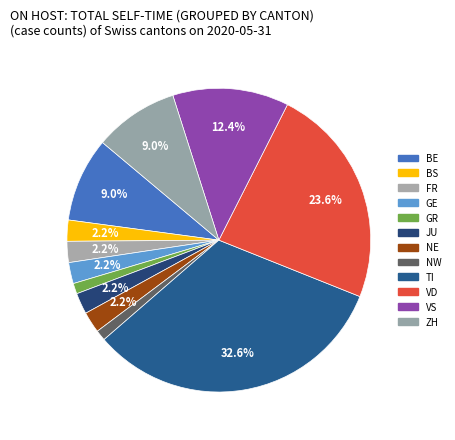

How many segments does this pie chart have?

12